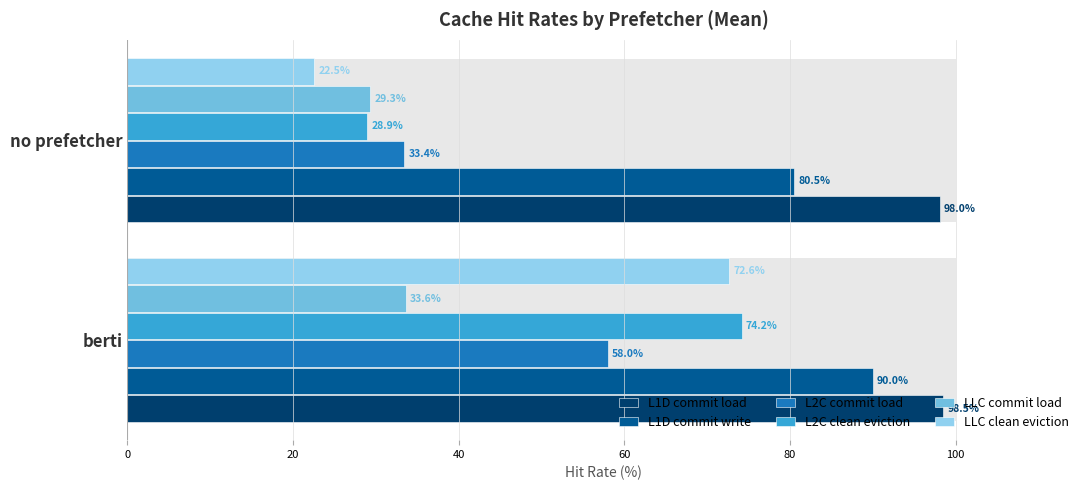

The LLC commit load series shows 43.9 at no prefetcher. True or false?

False